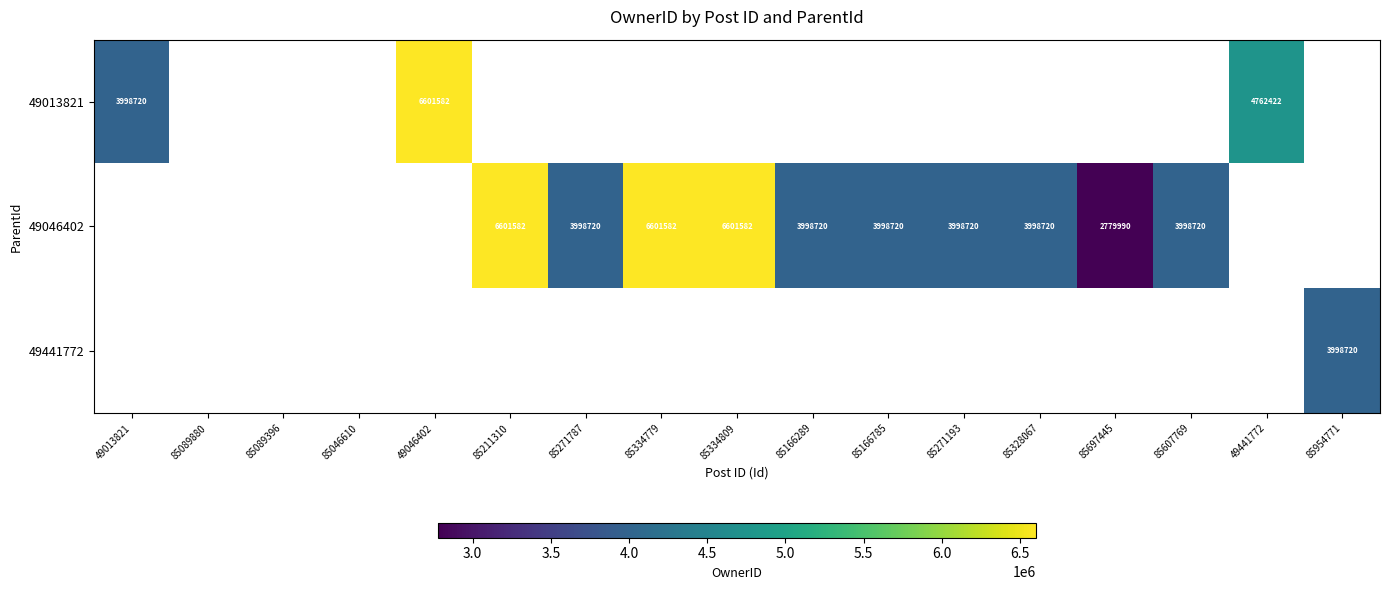

How many categories are shown in the chart?

17